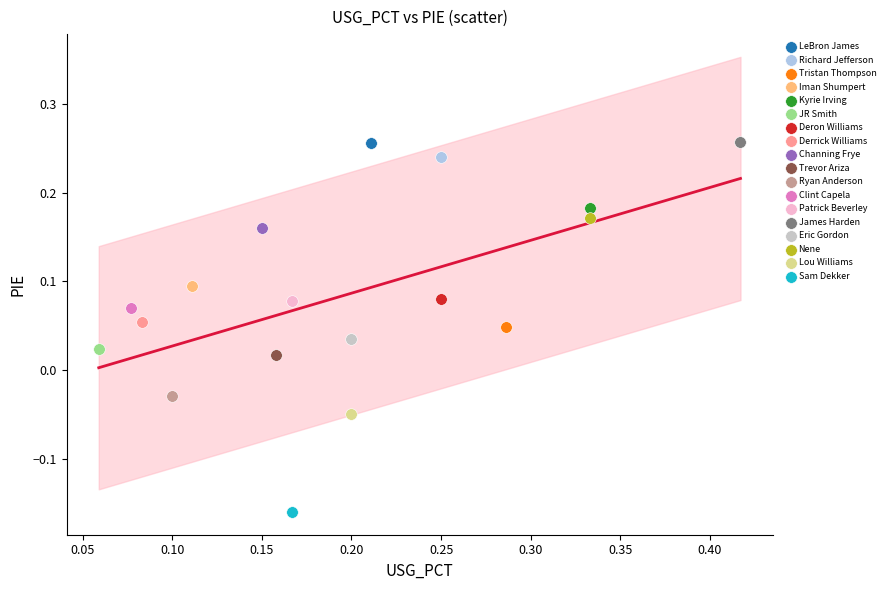

What are all the series names shown in the legend?

LeBron James, Richard Jefferson, Tristan Thompson, Iman Shumpert, Kyrie Irving, JR Smith, Deron Williams, Derrick Williams, Channing Frye, Trevor Ariza, Ryan Anderson, Clint Capela, Patrick Beverley, James Harden, Eric Gordon, Nene, Lou Williams, Sam Dekker